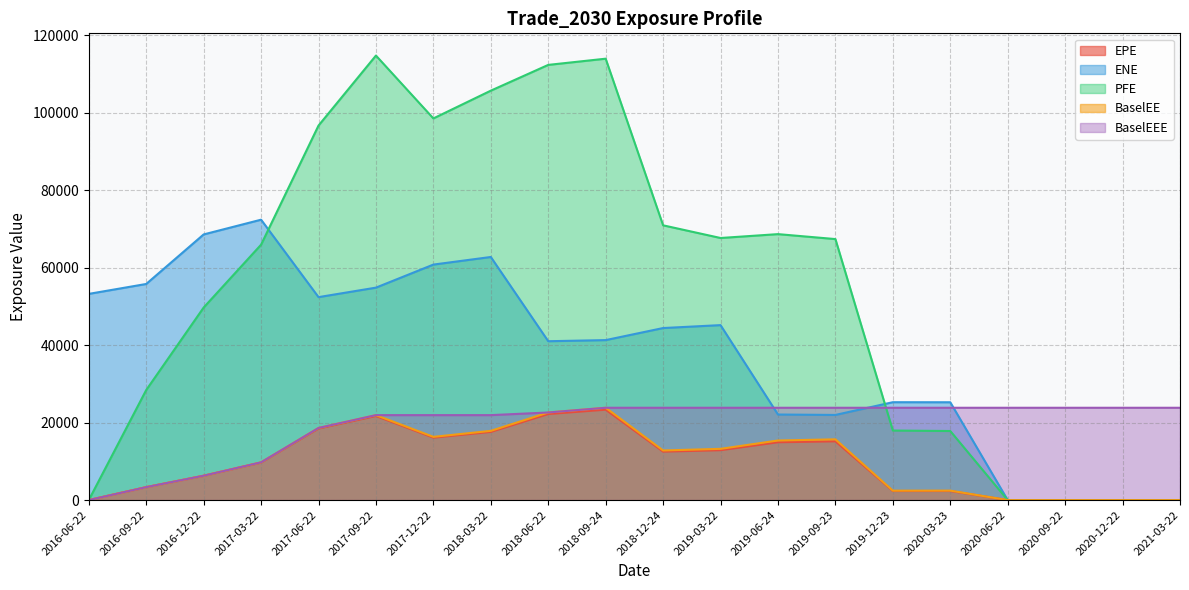

What is the approximate value of BaselEEE at 2019-03-22?

23839.0